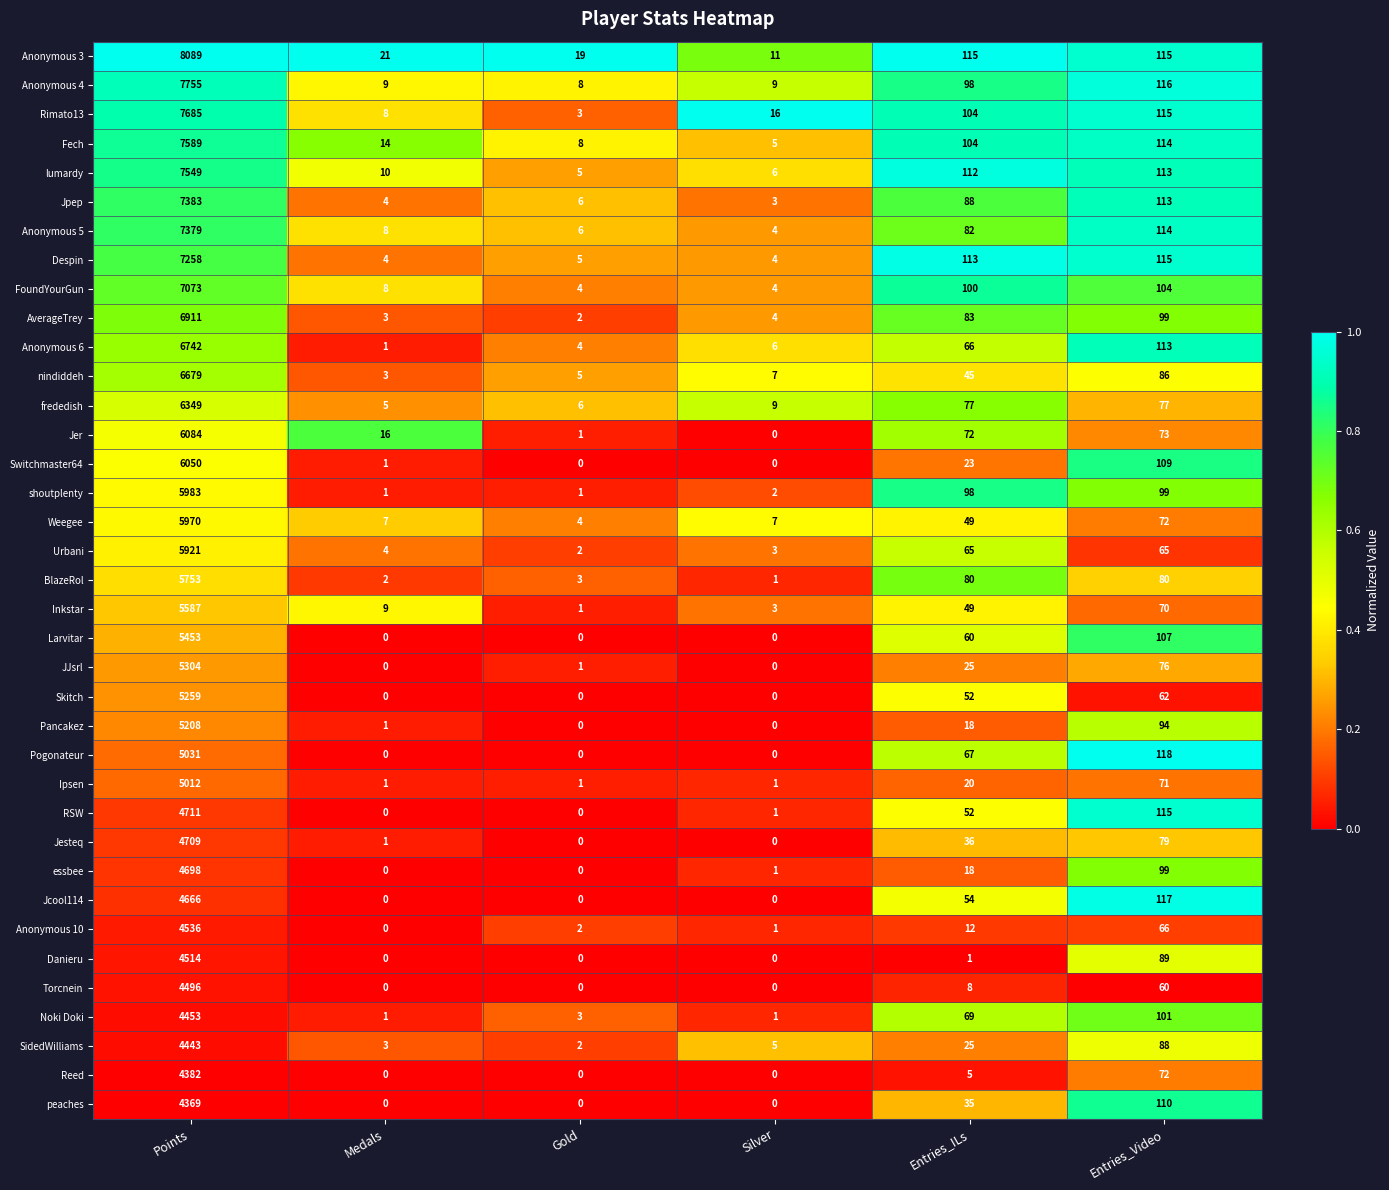

List the series in order of their peak value, lowest first.

peaches, Reed, SidedWilliams, Noki Doki, Torcnein, Danieru, Anonymous 10, Jcool114, essbee, Jesteq, RSW, Ipsen, Pogonateur, Pancakez, Skitch, JJsrl, Larvitar, Inkstar, BlazeRol, Urbani, Weegee, shoutplenty, Switchmaster64, Jer, frededish, nindiddeh, Anonymous 6, AverageTrey, FoundYourGun, Despin, Anonymous 5, Jpep, lumardy, Fech, Rimato13, Anonymous 4, Anonymous 3